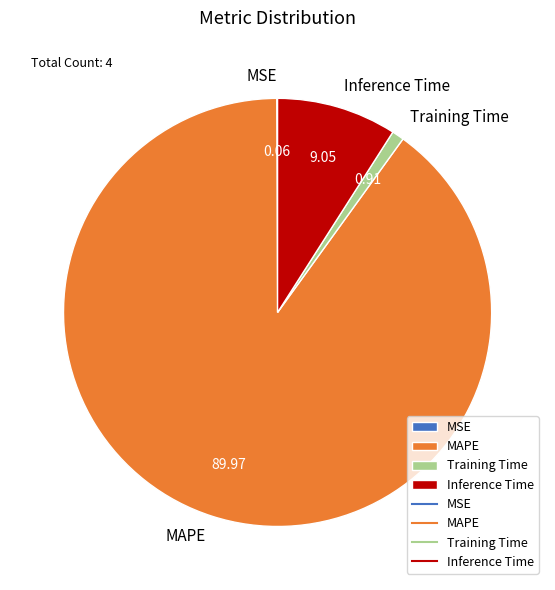

Which category has the biggest portion of the pie?

MAPE